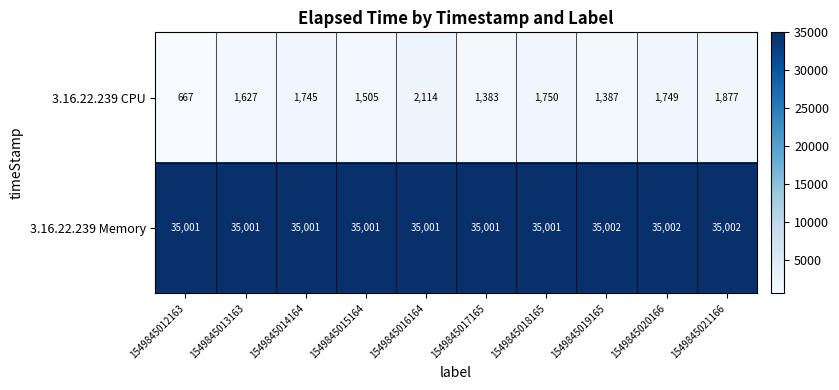

What is the approximate value of 3.16.22.239 Memory at 1549845016164?

35001